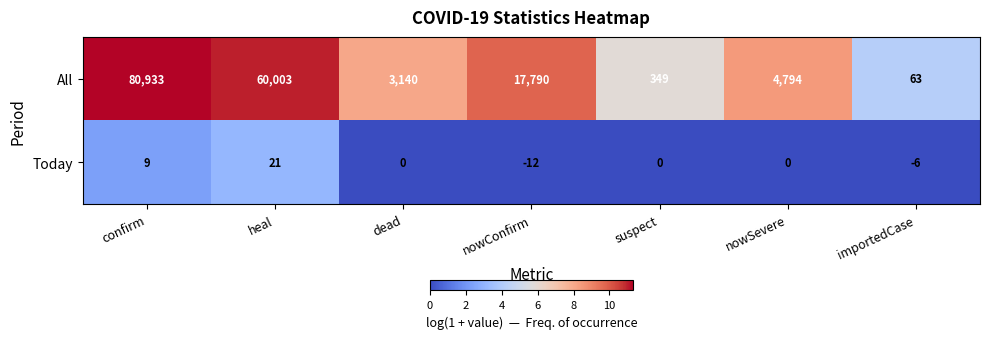

What is the greatest value displayed?

80933